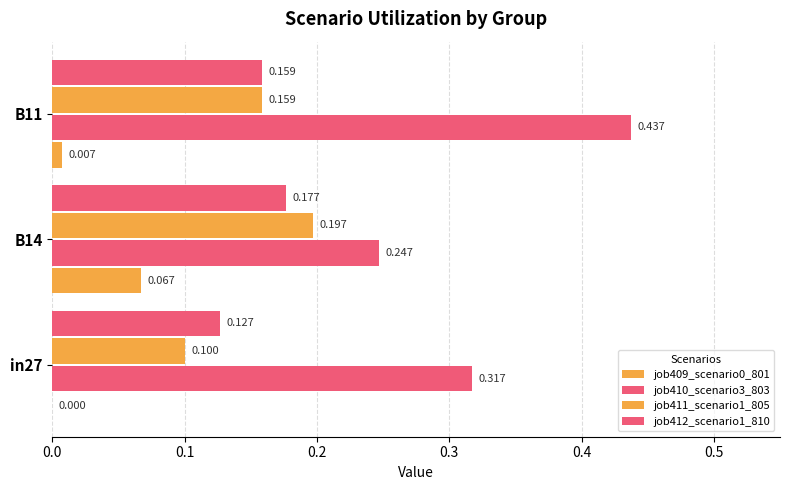

Count the number of data series in this chart.

4